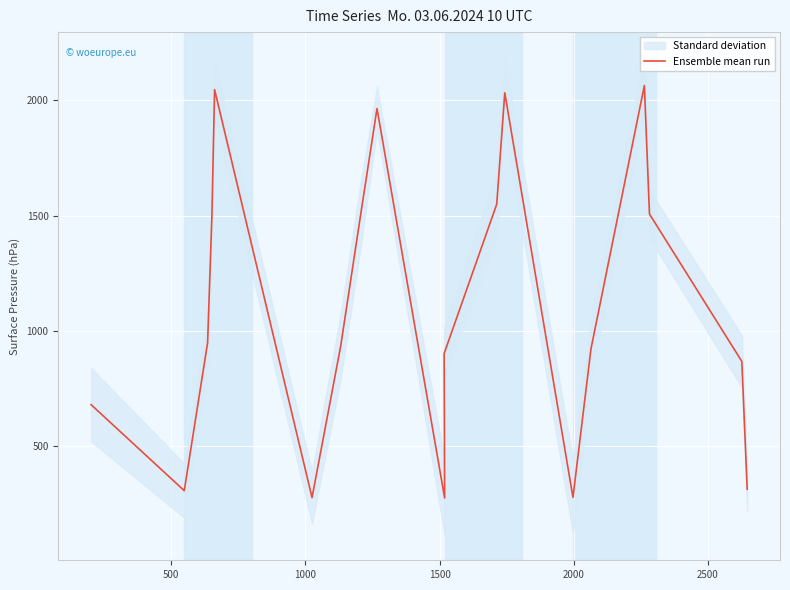

What is the difference between the second highest and minimum values?

1769.0